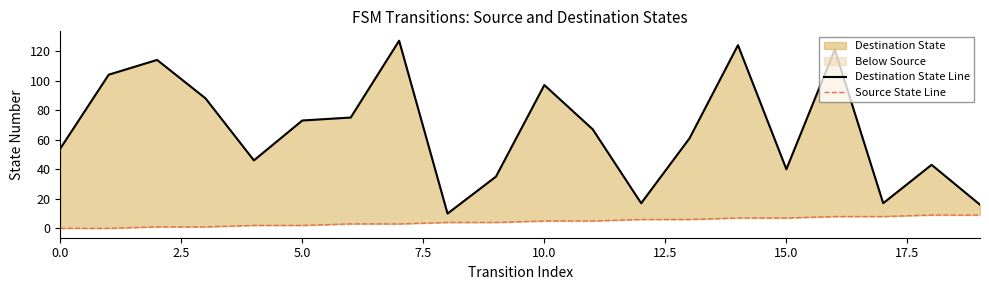

What is the sum of all Source State Line values?

90